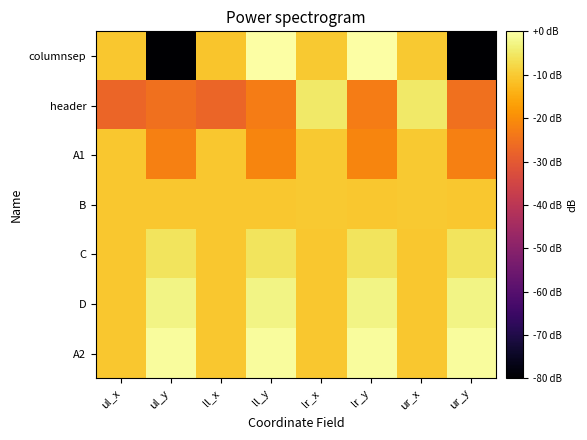

What is the total value across all series at lr_y?

-63.7